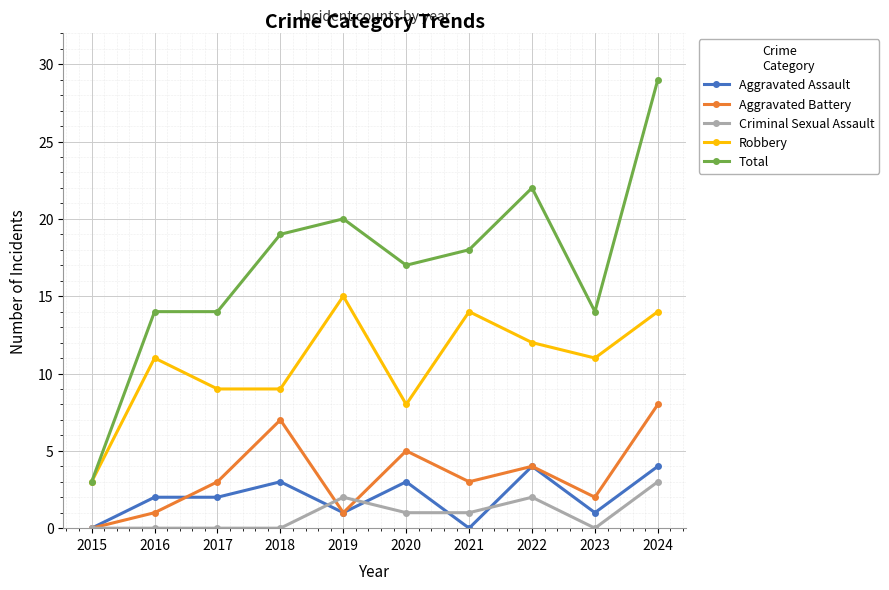

The value of Aggravated Battery at 2021 is 4. True or false?

False